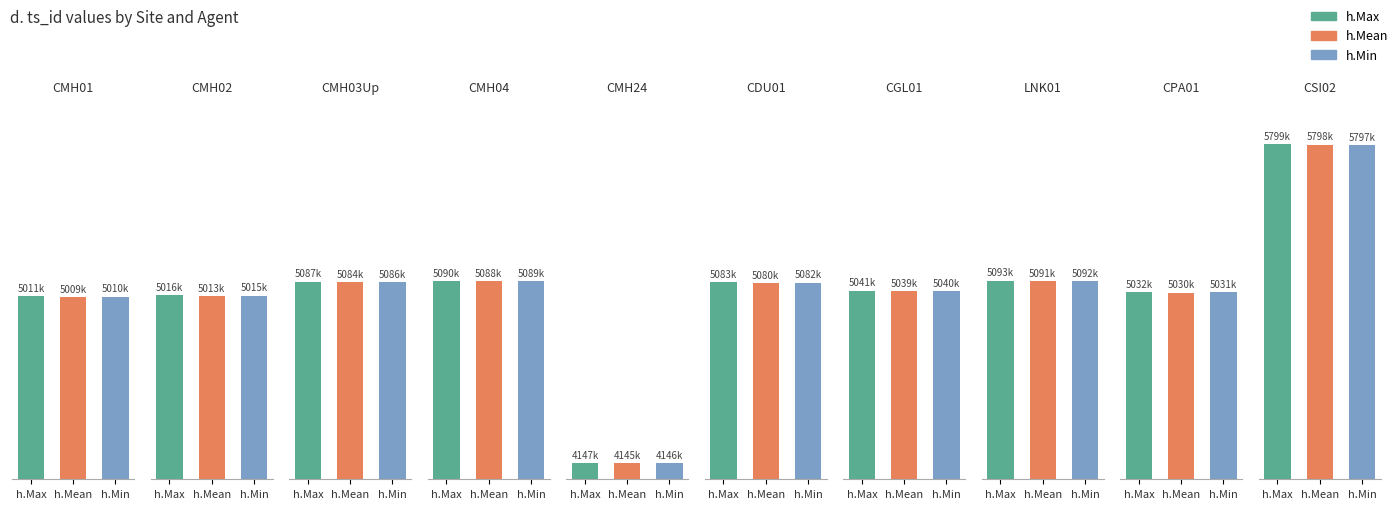

At which label does h.Min first exceed 5082010?

CMH03Up